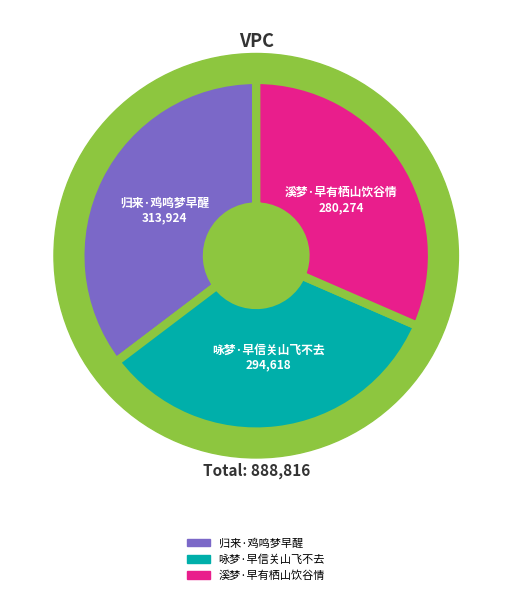

Which slice is the smallest?

溪梦·早有栖山饮谷情